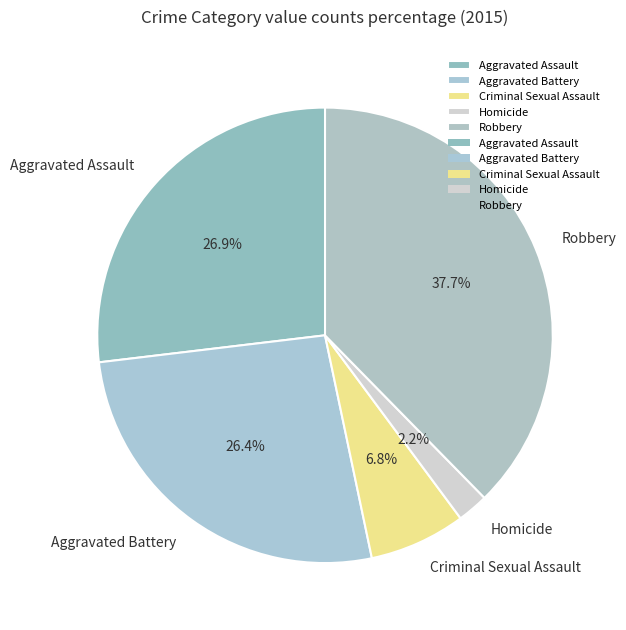

What percentage is NOT represented by Aggravated Battery?

73.6%